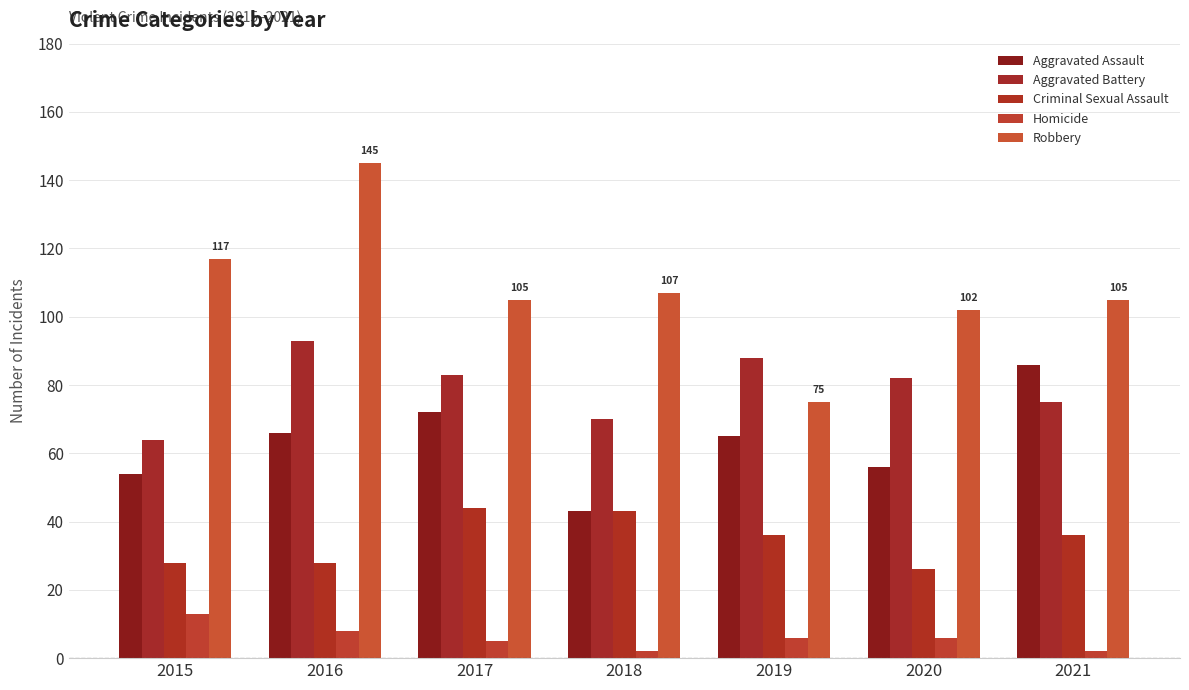

How many bars are there in total?

35